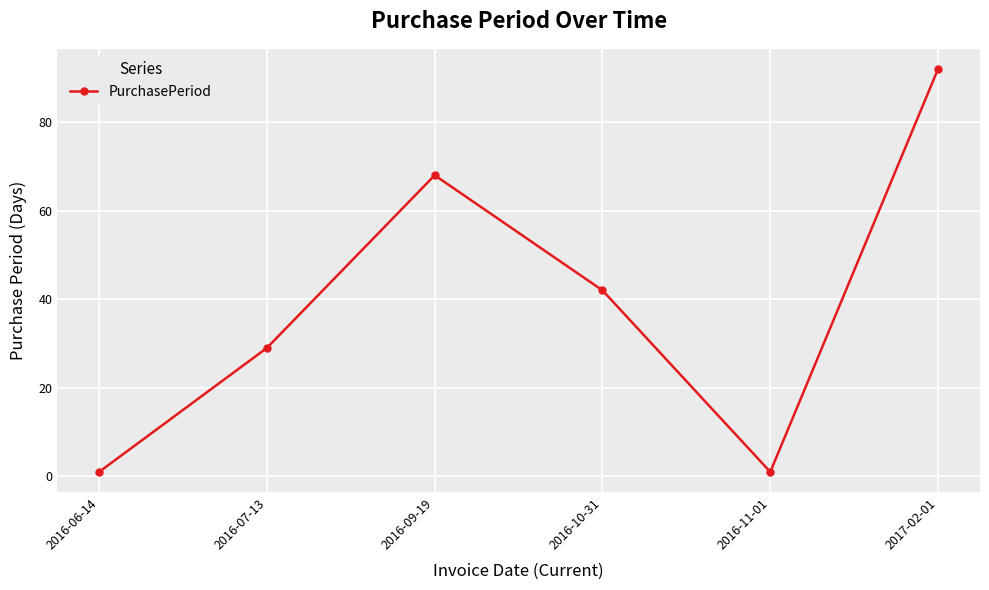

Count the values in the range 1 to 68.

5